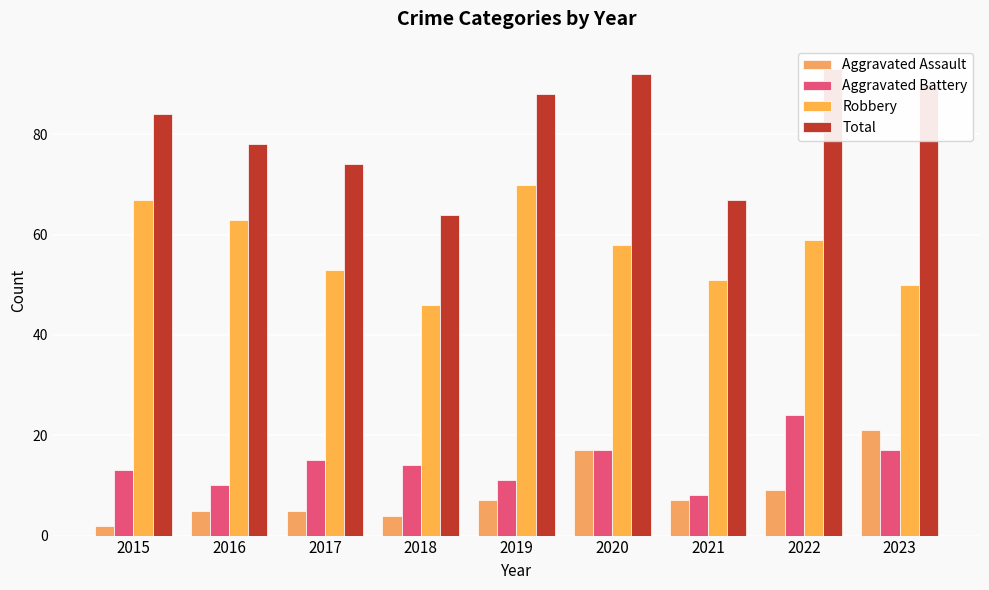

The Aggravated Assault series shows 7 at 2021. True or false?

True